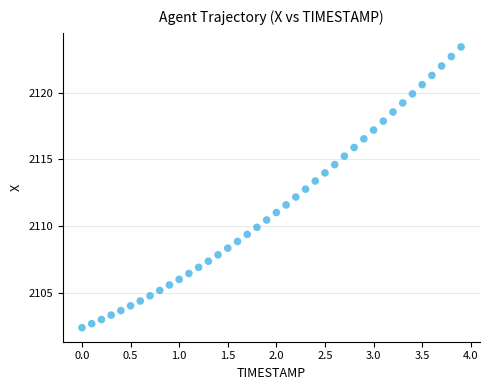

What is the range of X values (max minus min)?

3.9